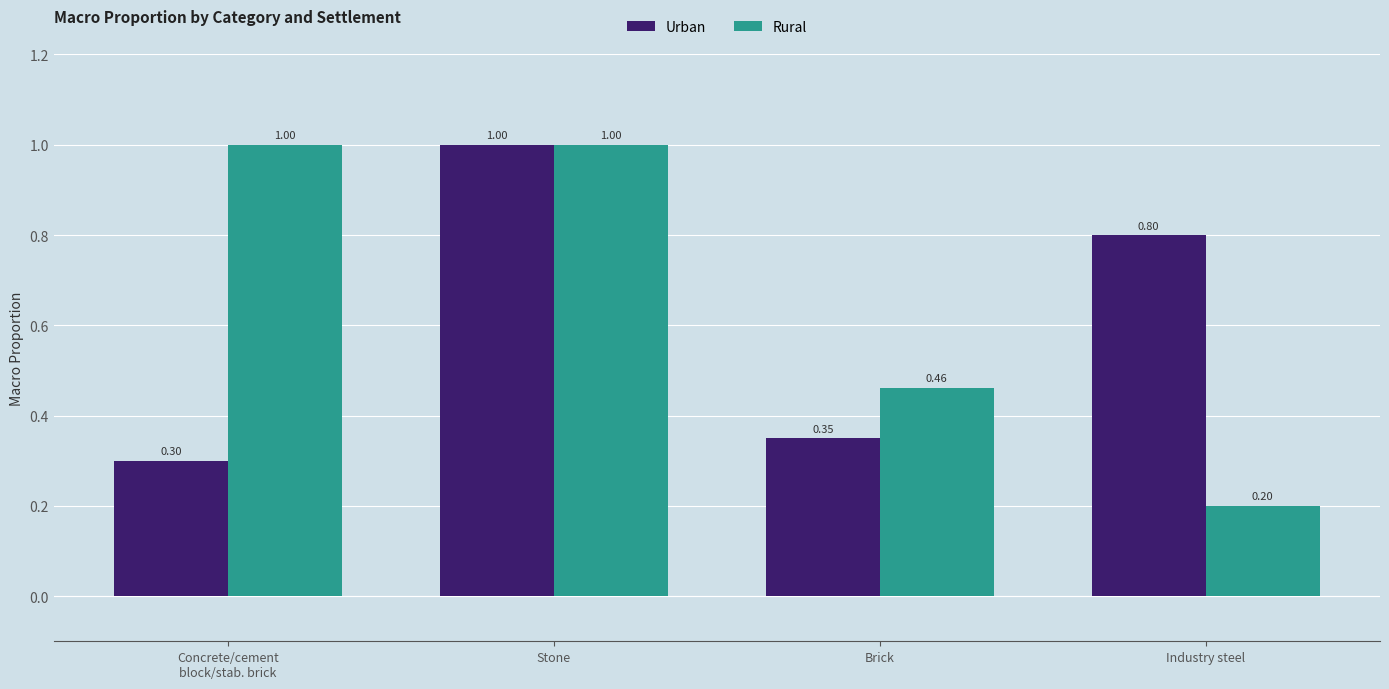

Which category has the lowest value in the Rural series?

Industry steel